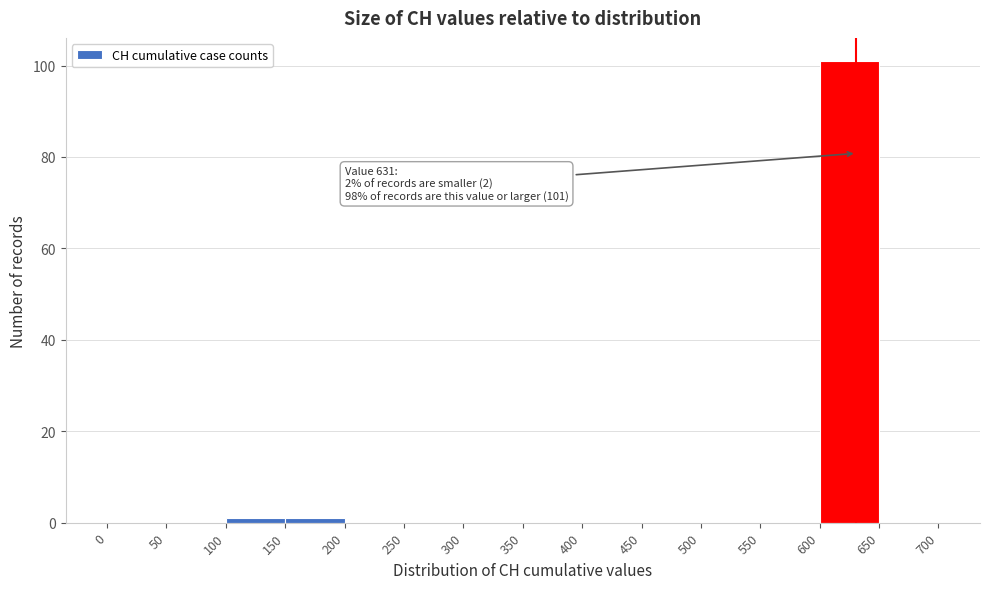

Which range on the x-axis has the tallest bar?

600 to 650